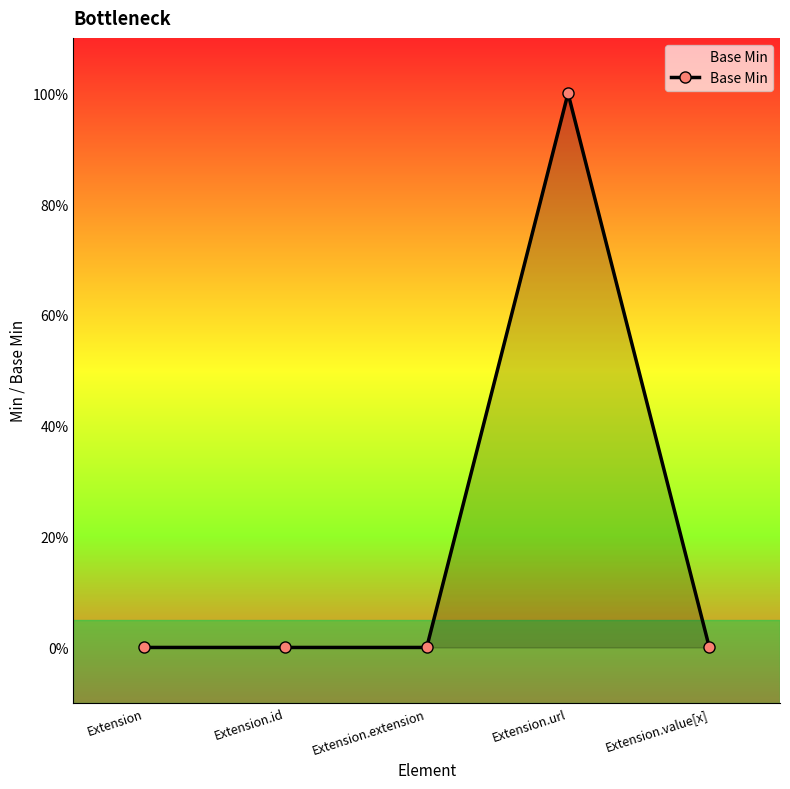

Is it true that the value at Extension is 0?

True